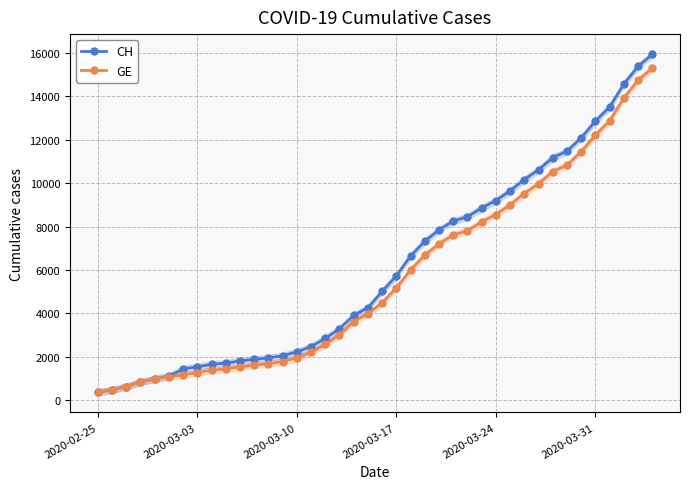

What is the average value of the GE series?

5641